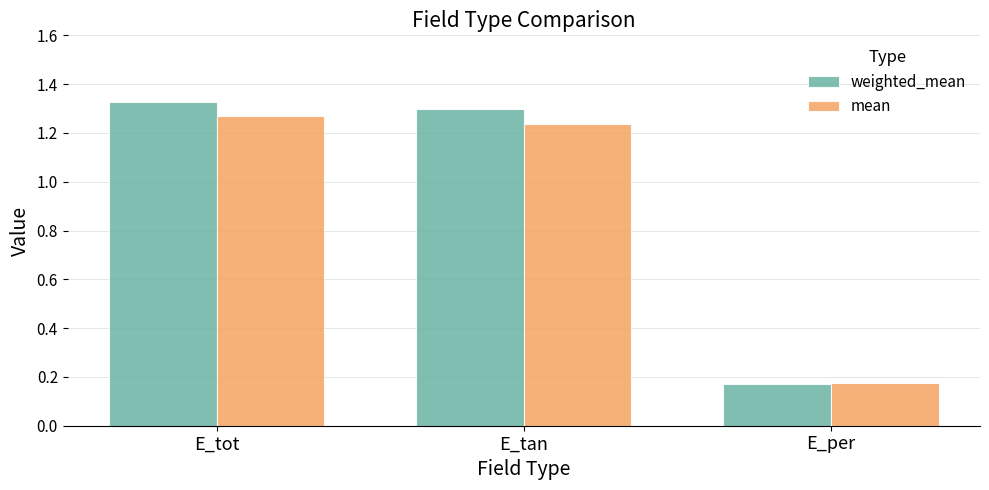

How many groups of bars are there?

3